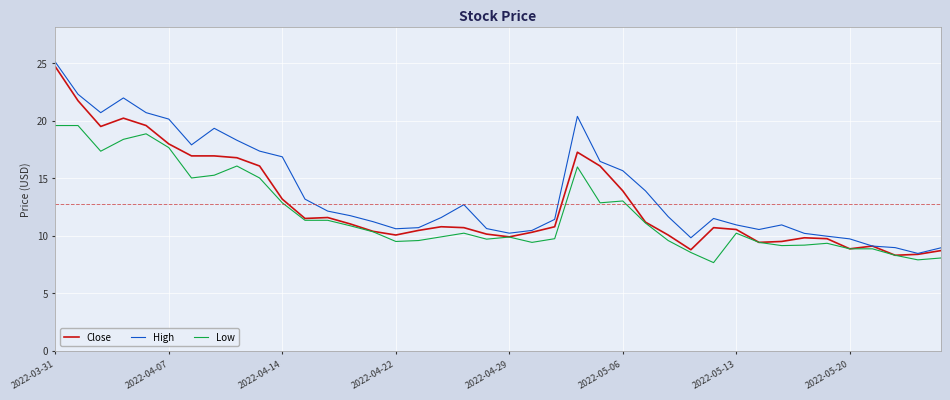

What is the lowest value of the Close series?

8.3